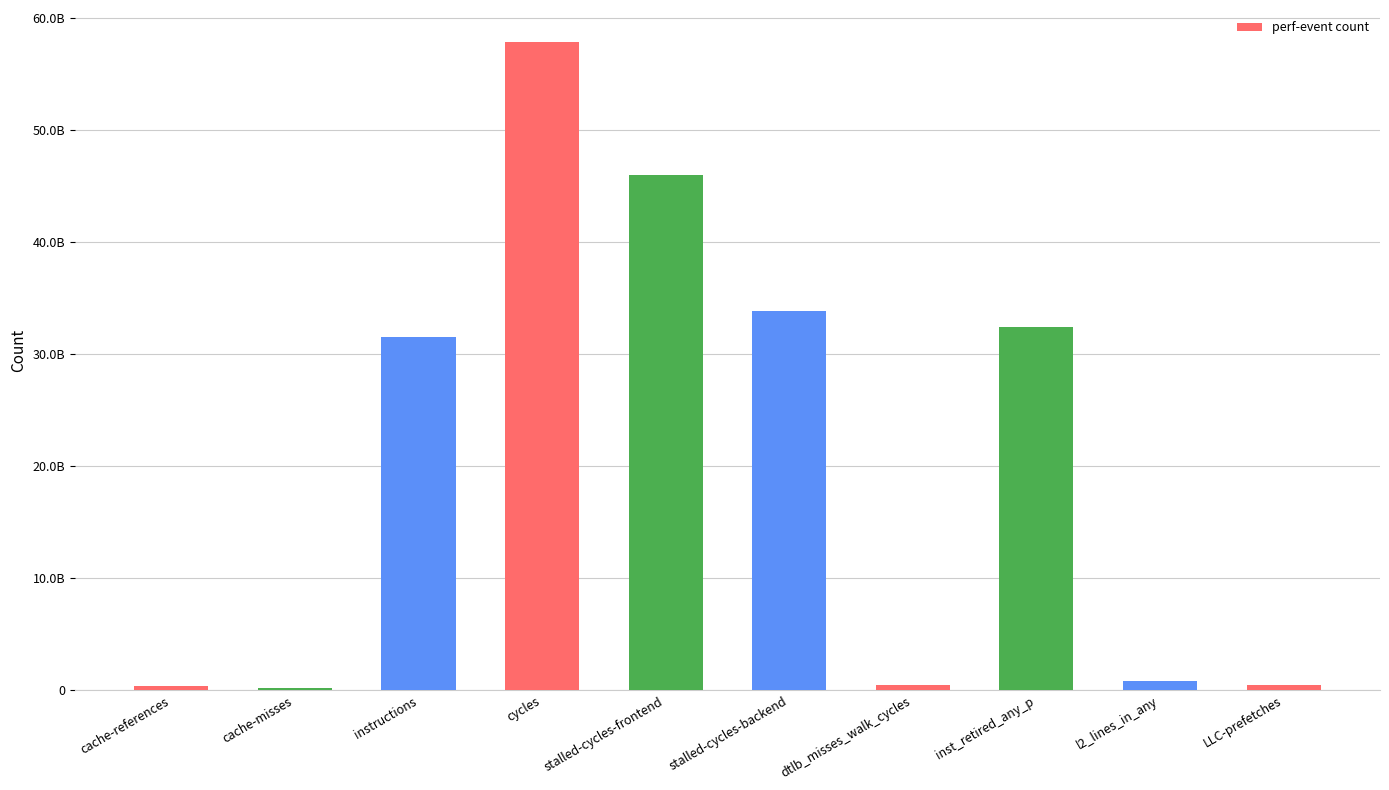

The value at LLC-prefetches is 301840889. True or false?

False